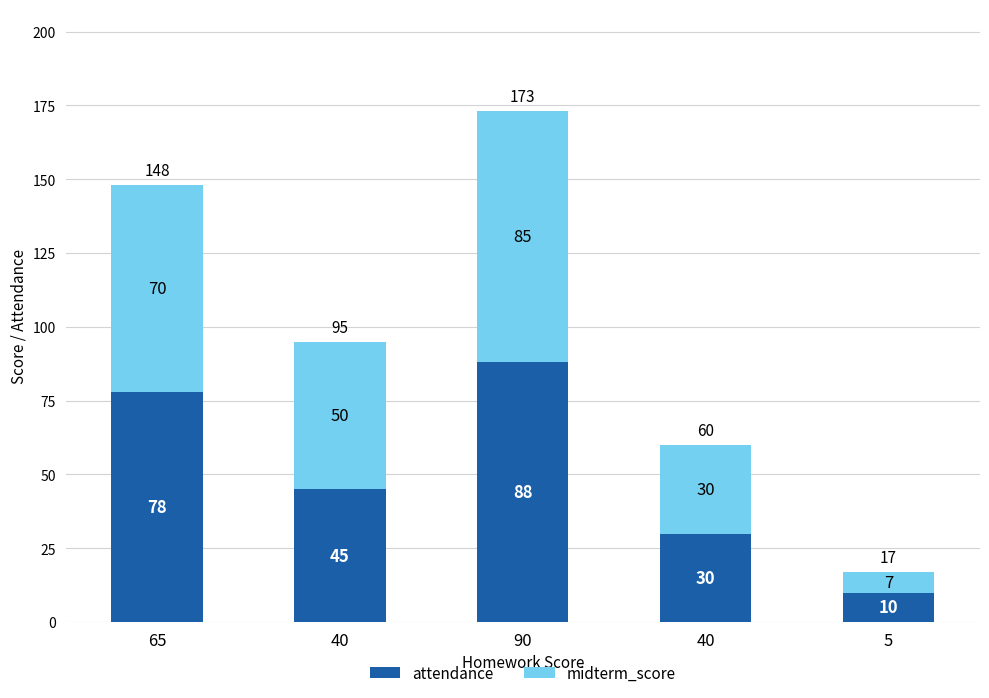

The value of attendance at 65 is 121. True or false?

False